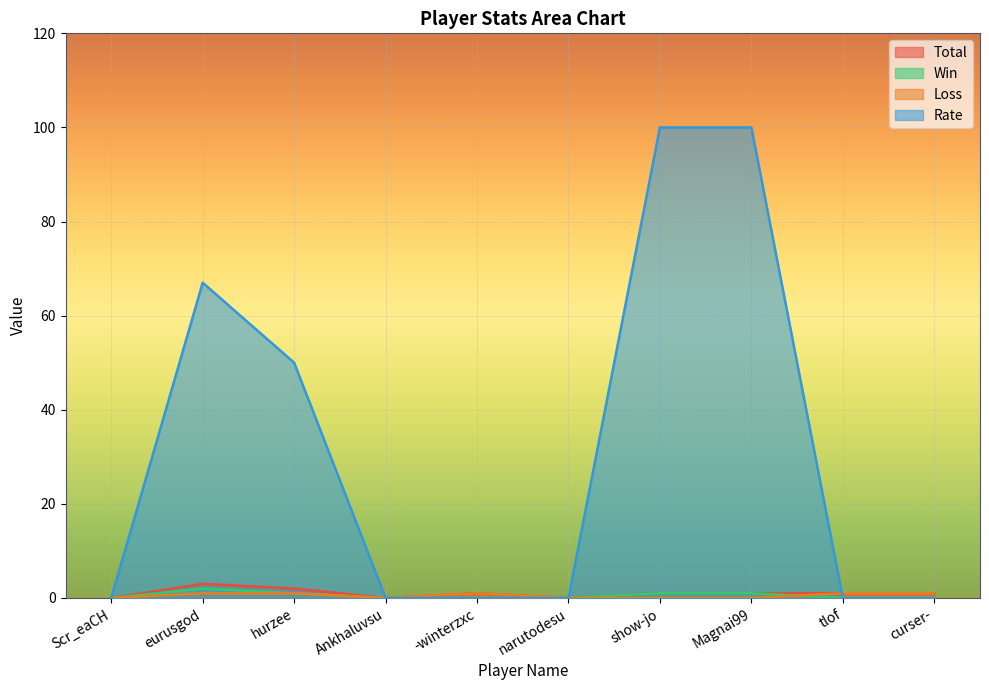

At how many categories does at least one series exceed 91?

2